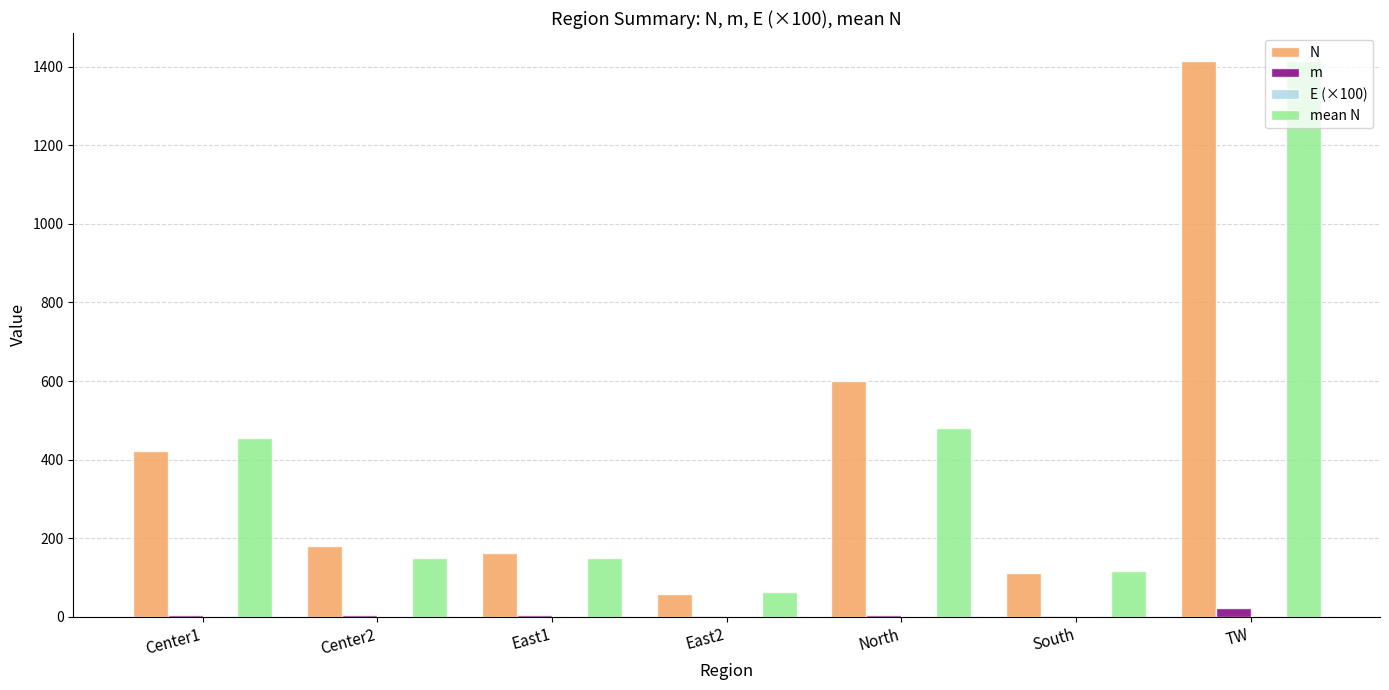

Between Center1 and East2, which series saw the biggest shift?

mean N